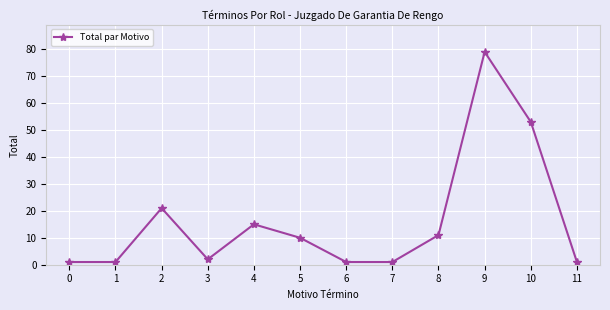

How many data points does each series have?

12